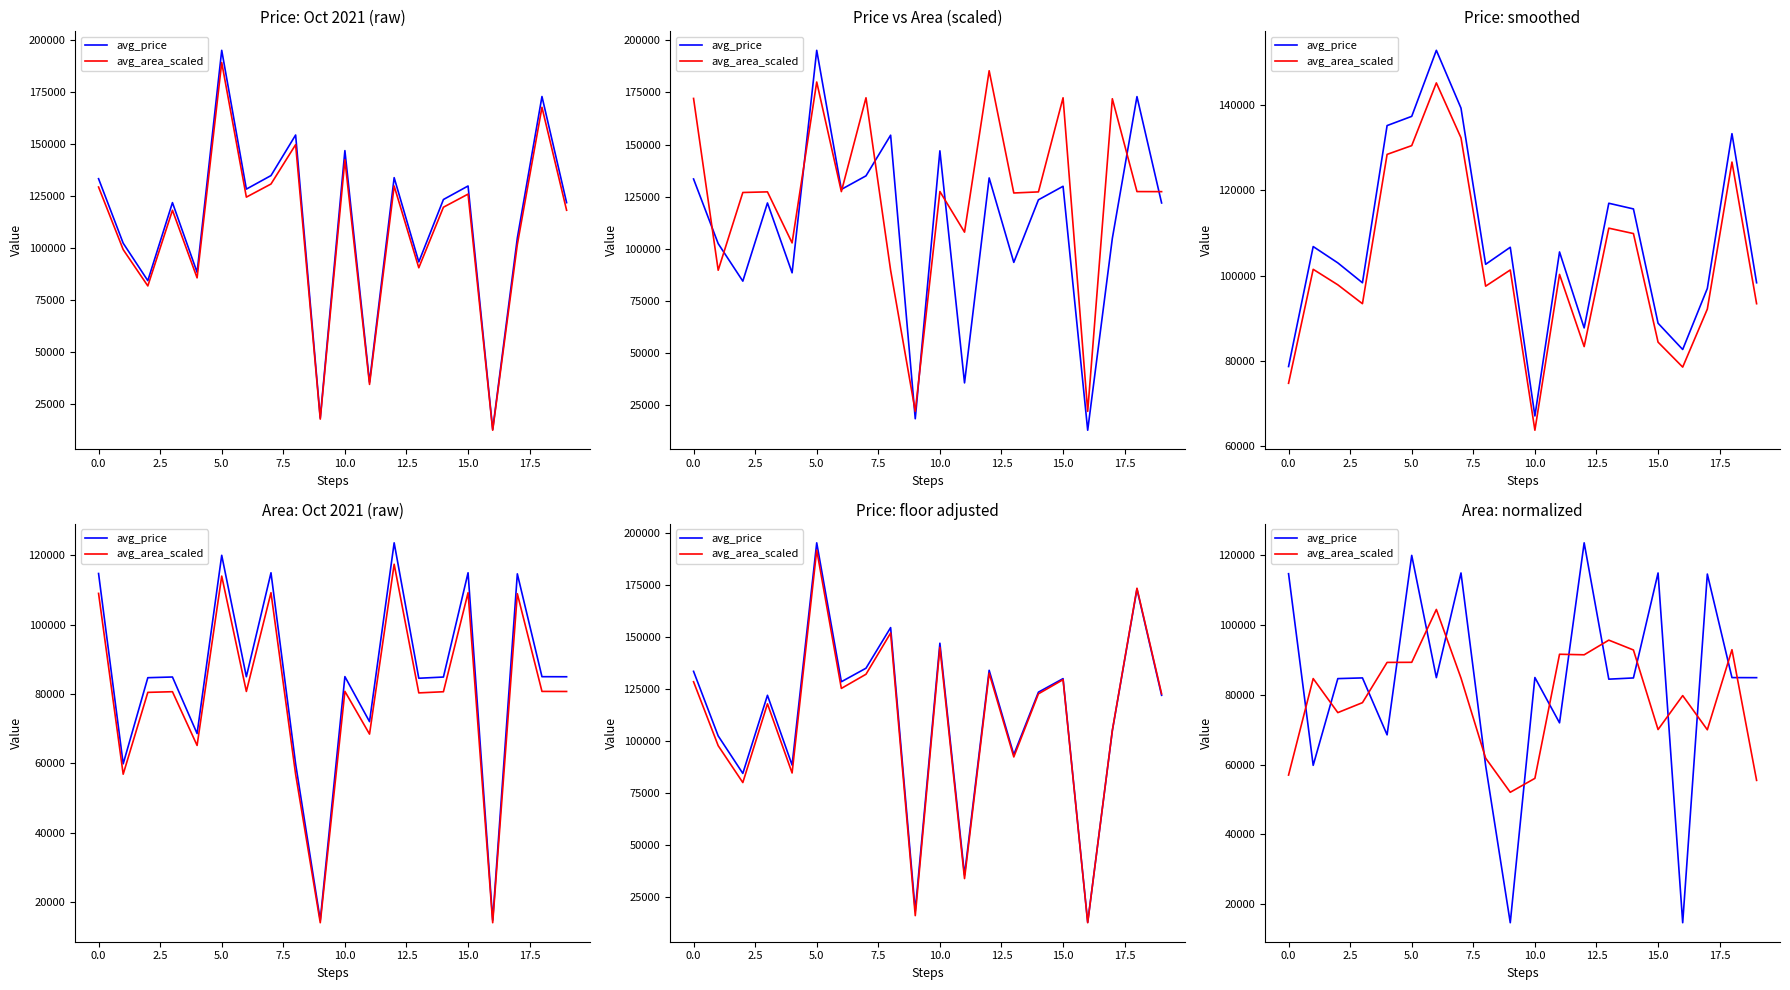

True or false: avg_price has a value of 114653.4 at 17.

True